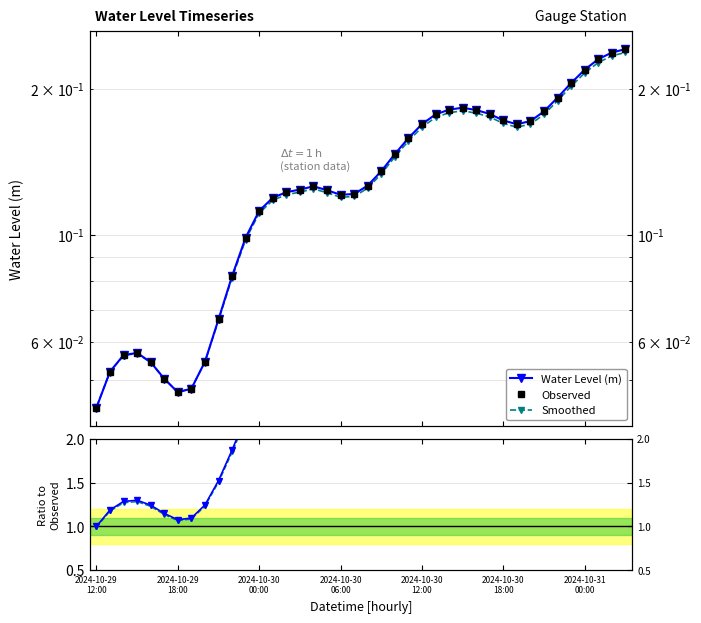

Does the chart display data point markers on the line(s)?

Yes